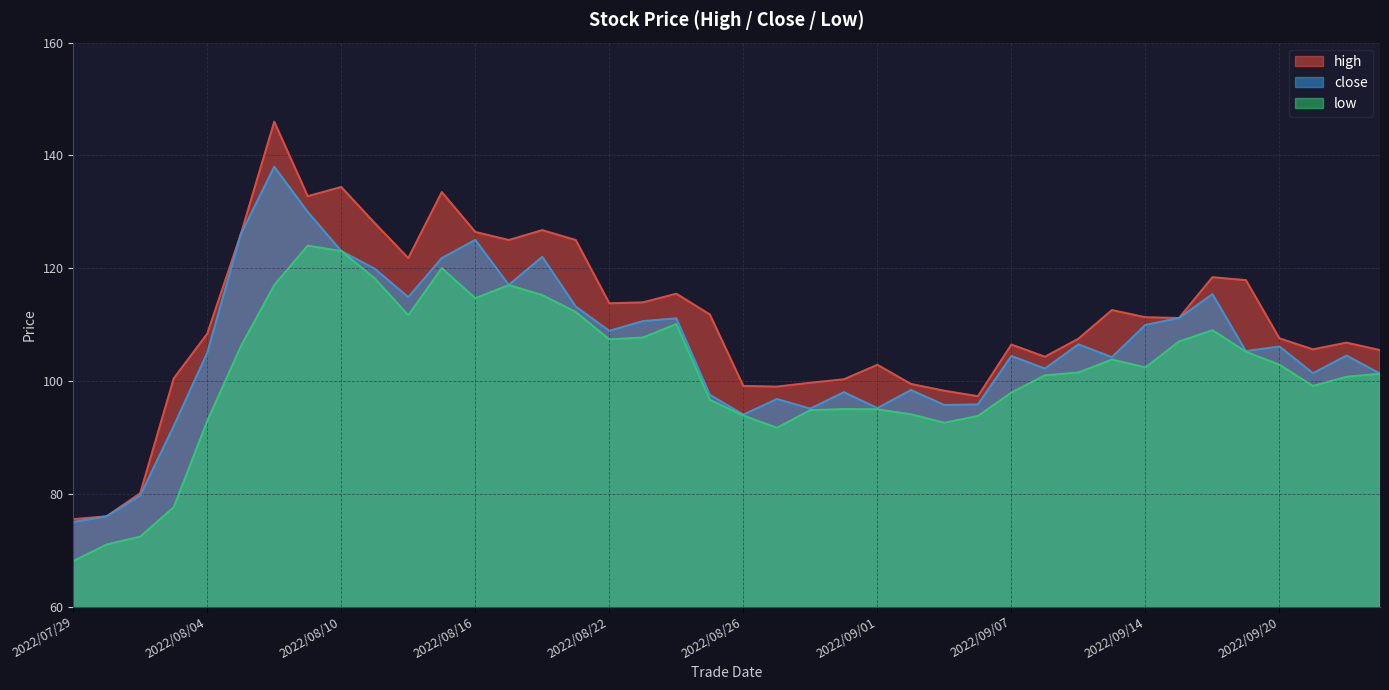

Does the chart display data point markers on the line(s)?

No